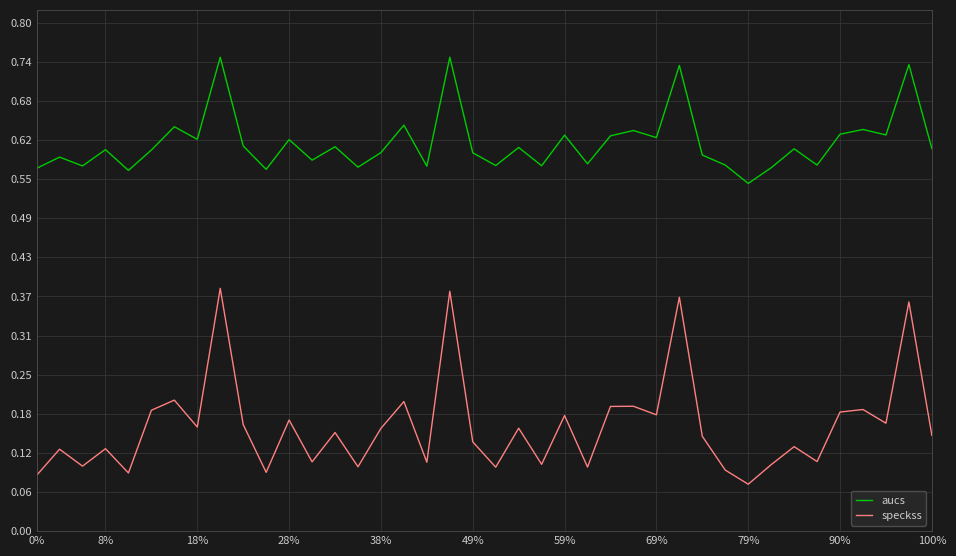

Rank the series by their maximum value, from highest to lowest.

aucs, speckss